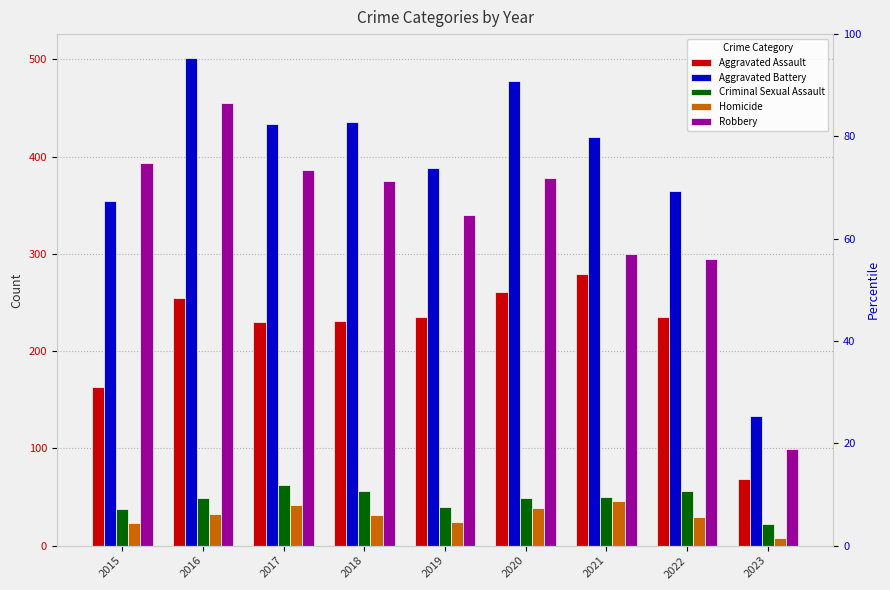

At which category is the sum across all series the highest?

2016